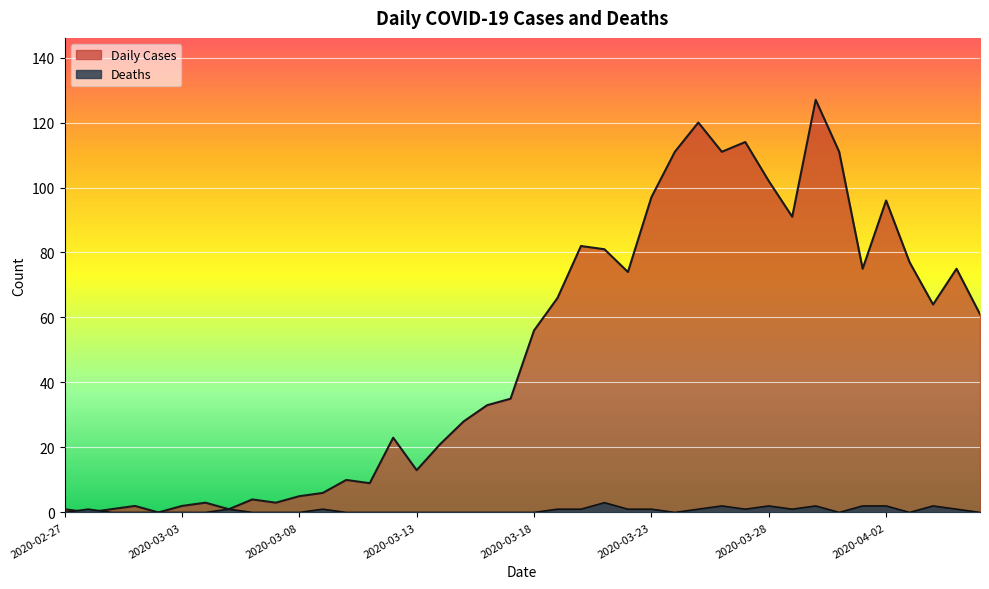

Between 2020-03-10 and 2020-03-21, which series saw the biggest shift?

Daily Cases